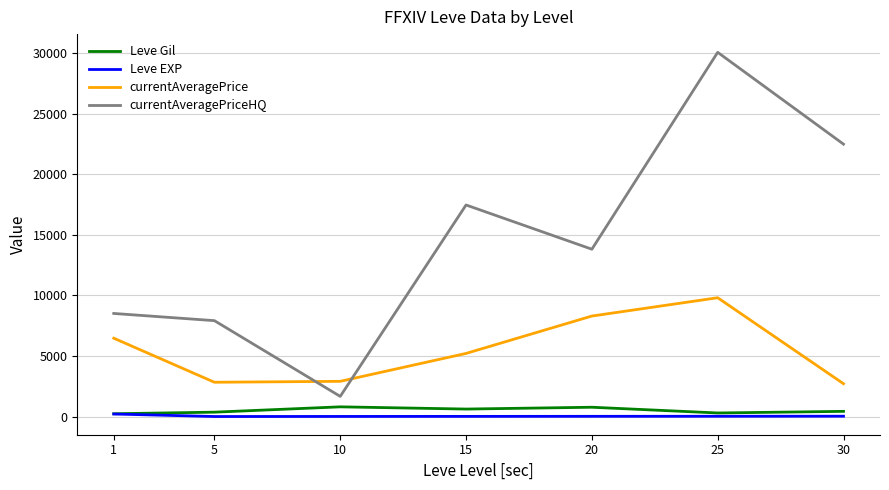

What is the greatest value displayed?

30085.2